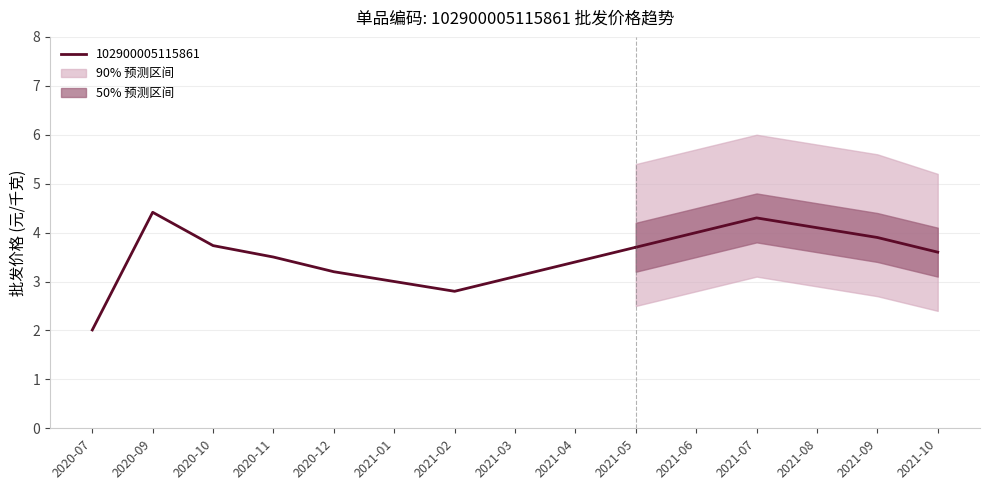

What is the sum of all values?

52.8